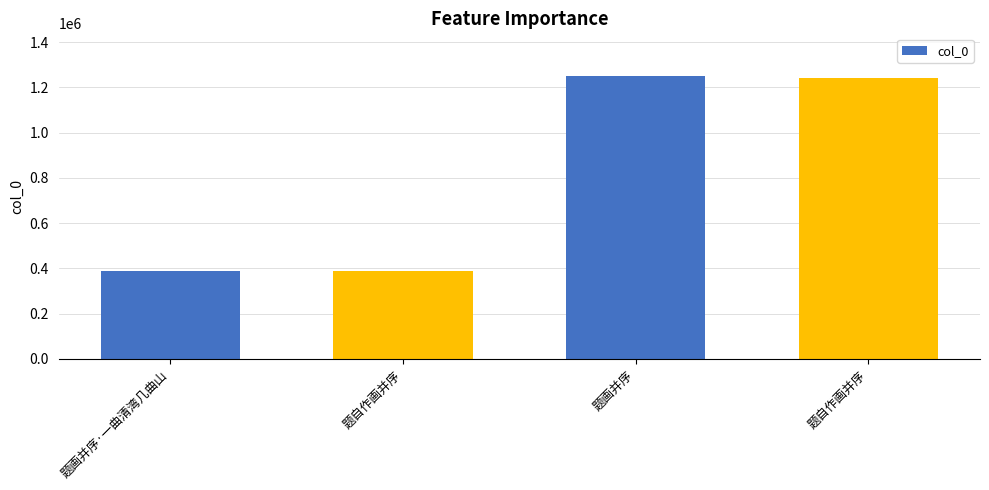

Are the bars horizontal?

No